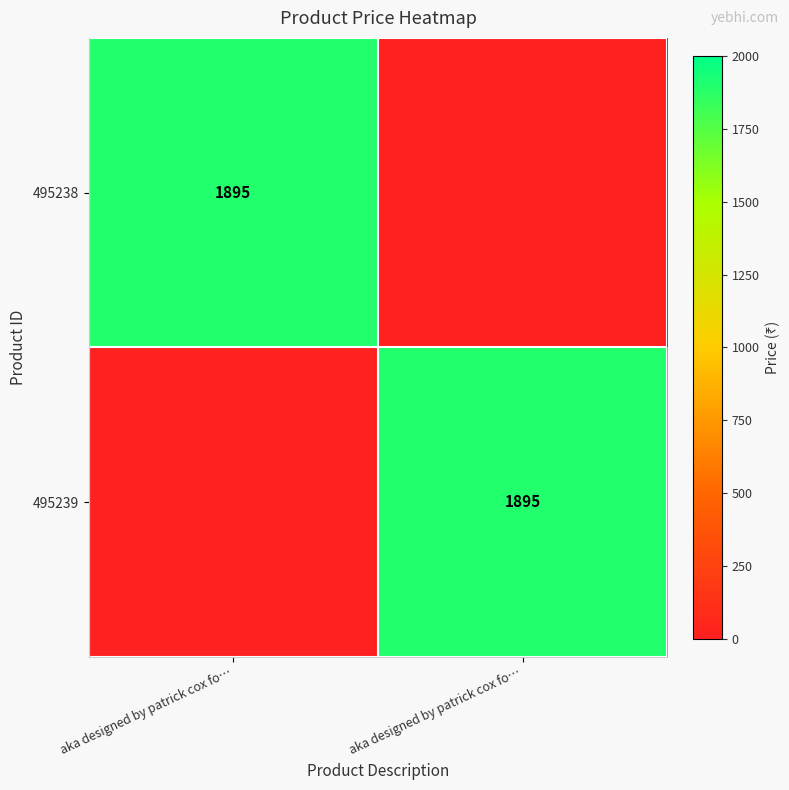

How many distinct data groups are displayed?

2